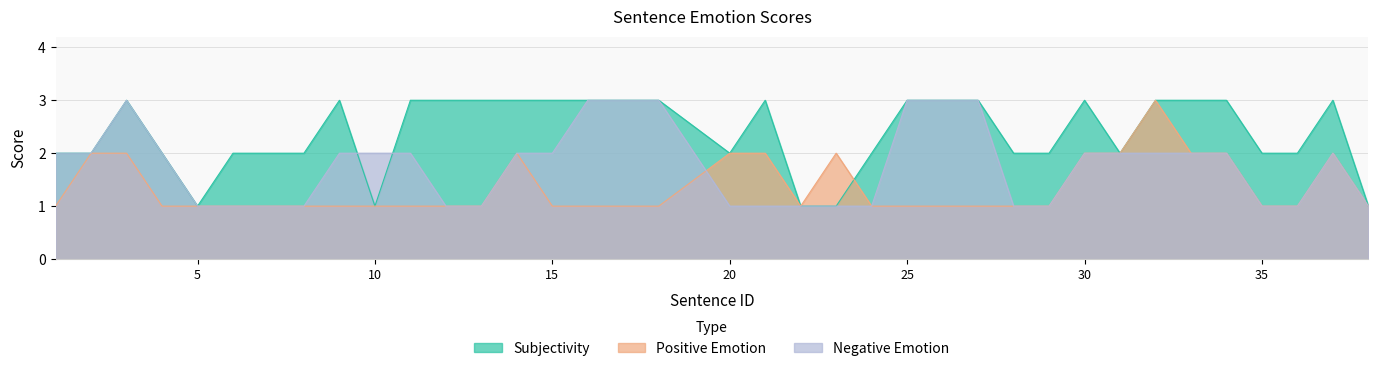

Where is Subjectivity nearest to the value 2?

1